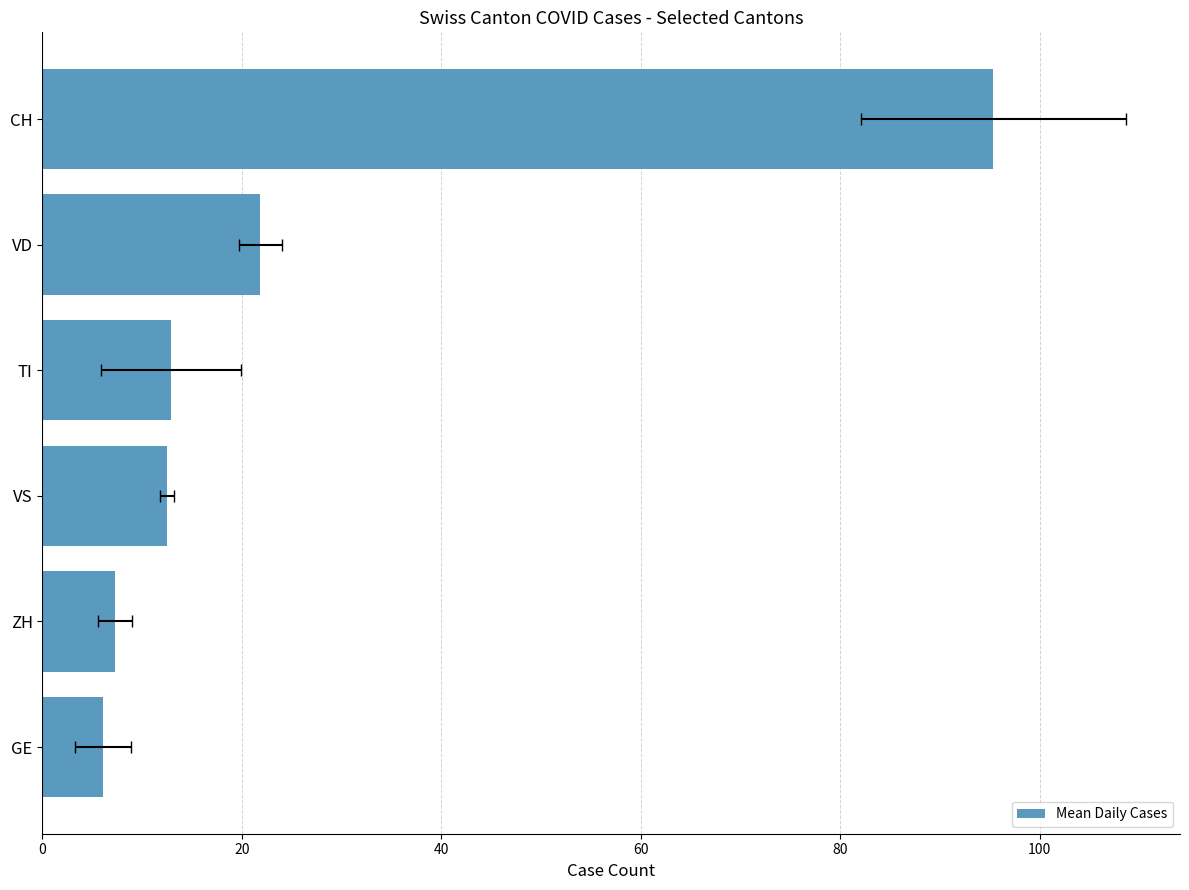

Count the number of data series in this chart.

1